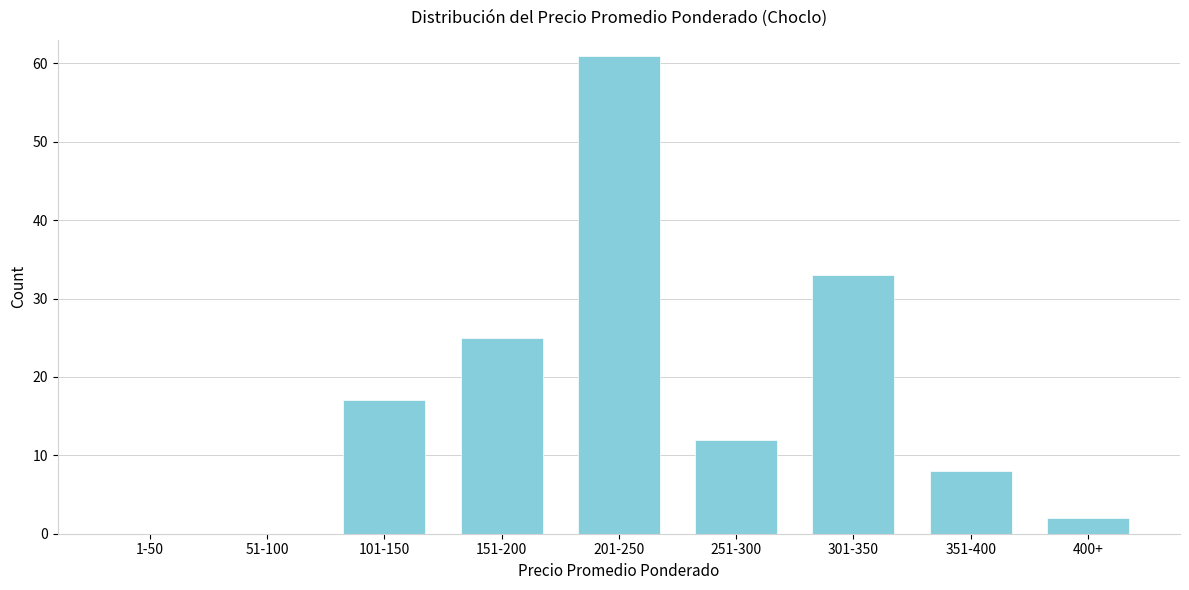

Reading left to right, what are all the values shown in this chart?

1-50=0	51-100=0	101-150=17	151-200=25	201-250=61	251-300=12	301-350=33	351-400=8	400+=2